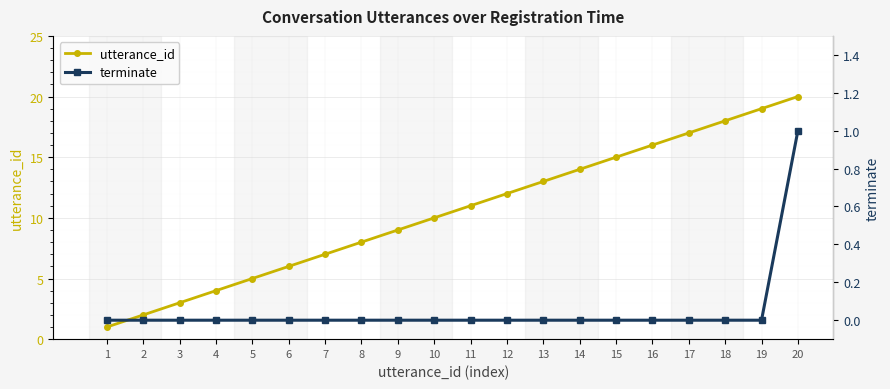

Reading left to right, list all the values displayed in this chart.

utterance_id: 1	2	3	4	5	6	7	8	9	10	11	12	13	14	15	16	17	18	19	20
terminate: 0	0	0	0	0	0	0	0	0	0	0	0	0	0	0	0	0	0	0	1